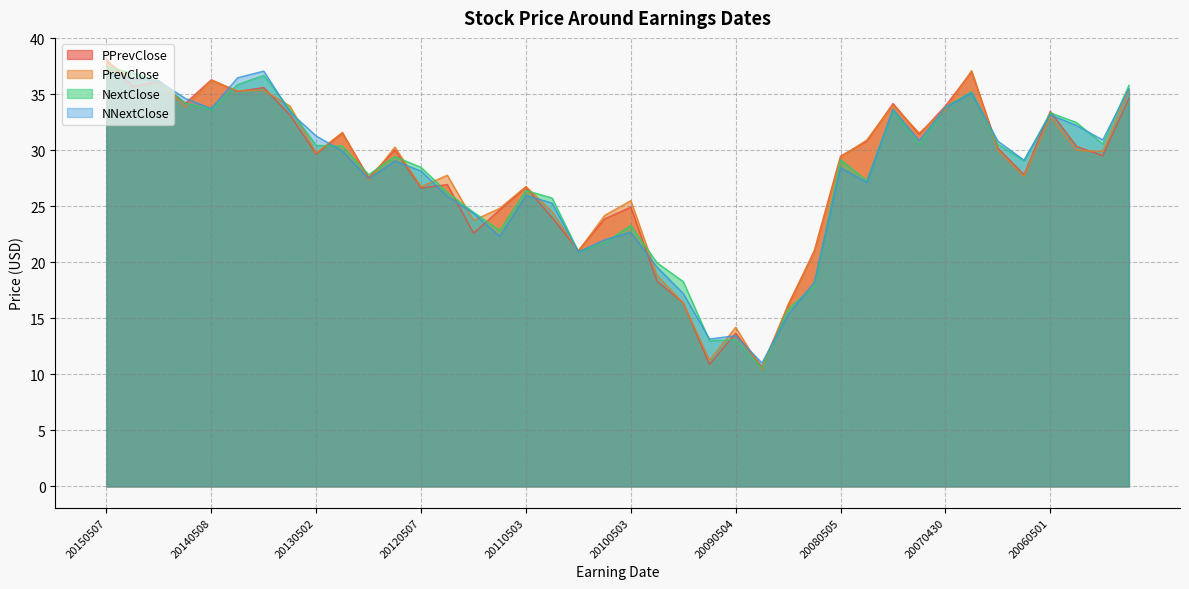

What value does the PPrevClose series have at 20131031?

35.6